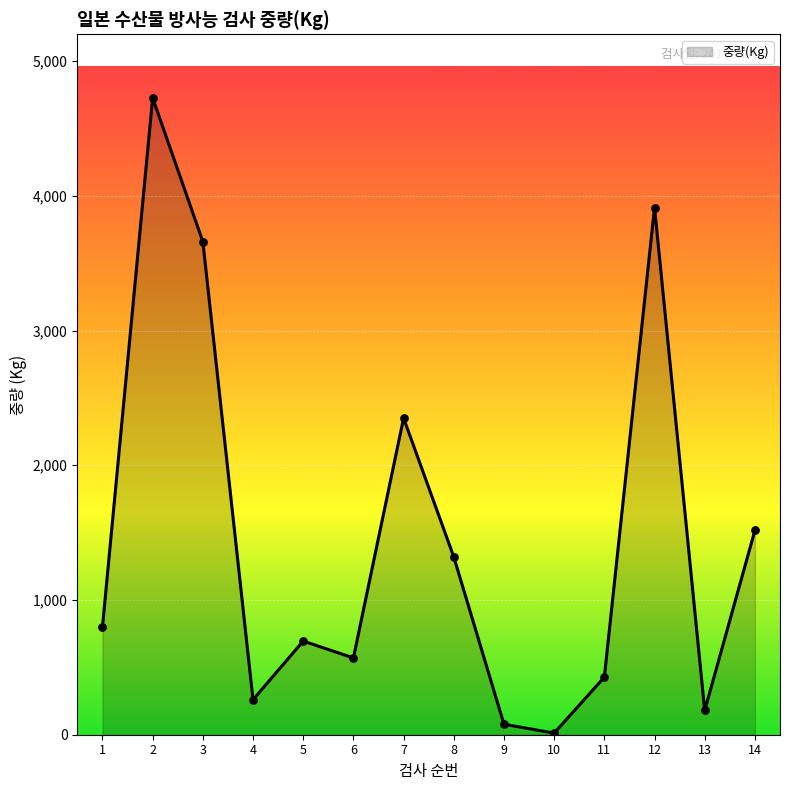

What is the change in value from 8 to 13?

-1140